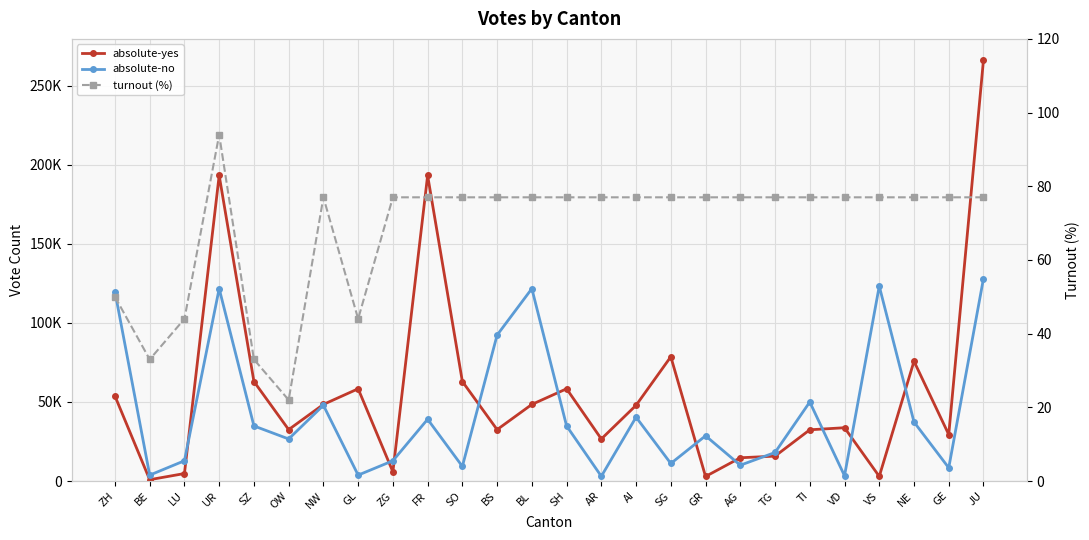

List the labels in order of absolute-no value, smallest first.

AR, VD, BE, GL, GE, SO, AG, SG, LU, ZG, TG, OW, GR, SZ, SH, NE, FR, AI, NW, TI, BS, ZH, UR, BL, VS, JU